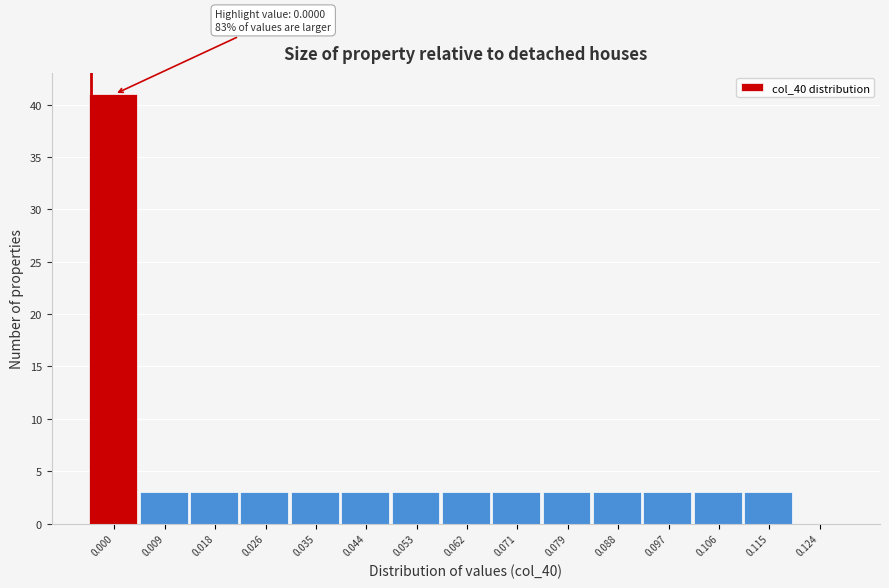

Reading left to right, list all the values displayed in this chart.

0.000=41	0.009=3	0.018=3	0.026=3	0.035=3	0.044=3	0.053=3	0.062=3	0.071=3	0.079=3	0.088=3	0.097=3	0.106=3	0.115=3	0.124=0